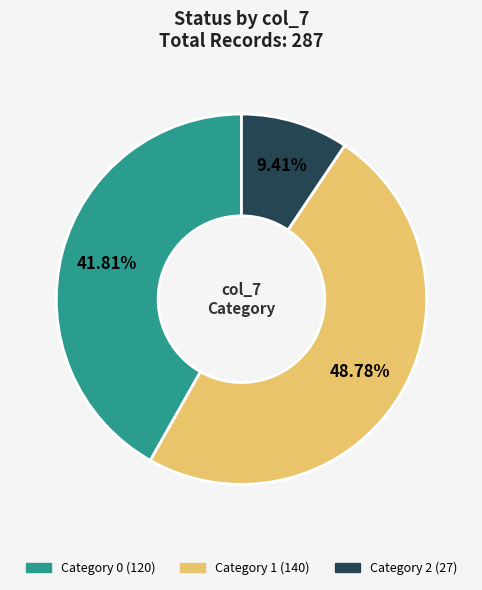

Is there a majority slice in this chart?

No